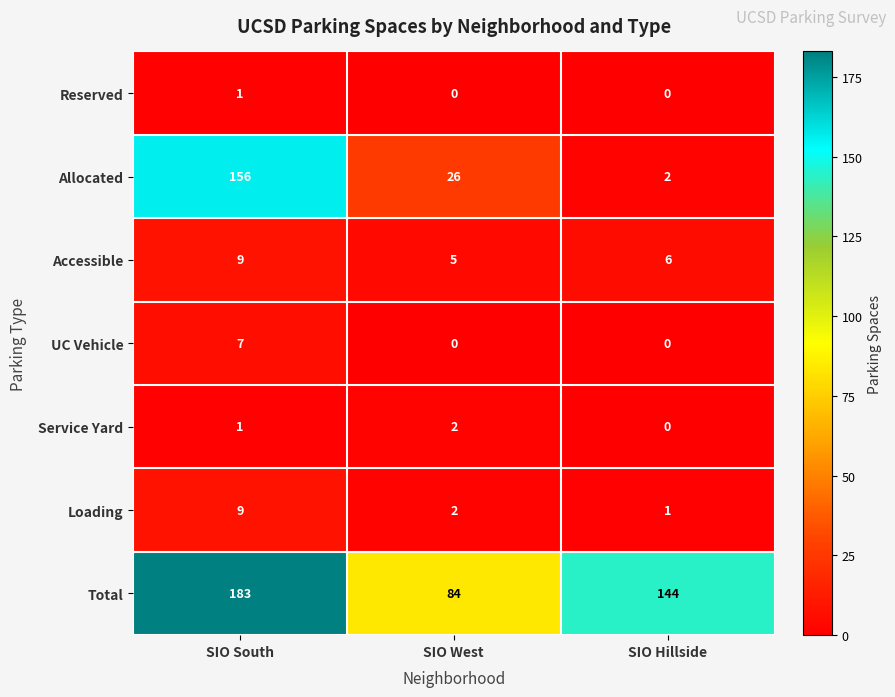

What is the difference between the Total values at SIO Hillside and SIO West?

60